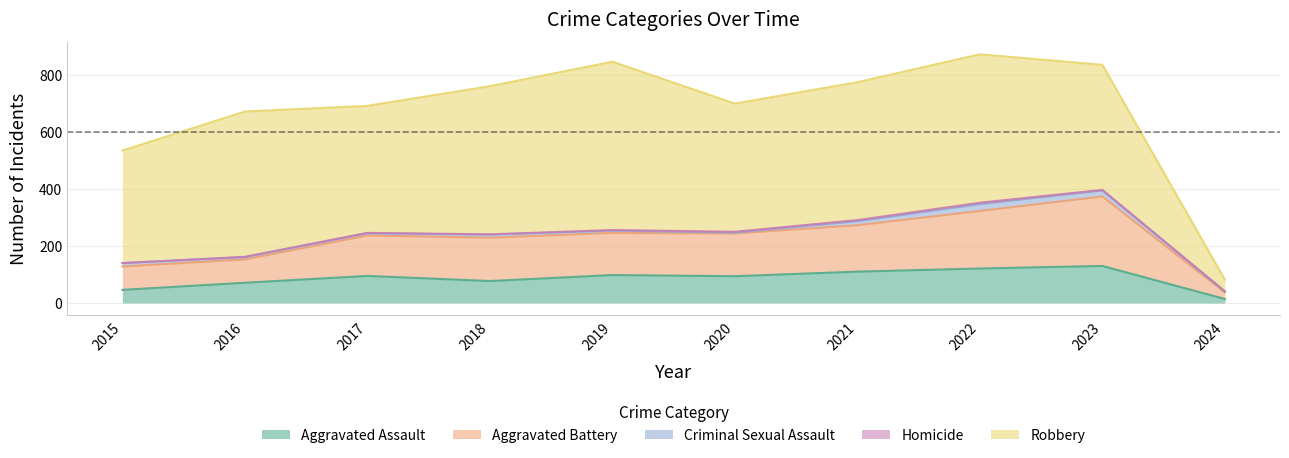

True or false: Aggravated Battery has more than 1 interior local peaks.

True